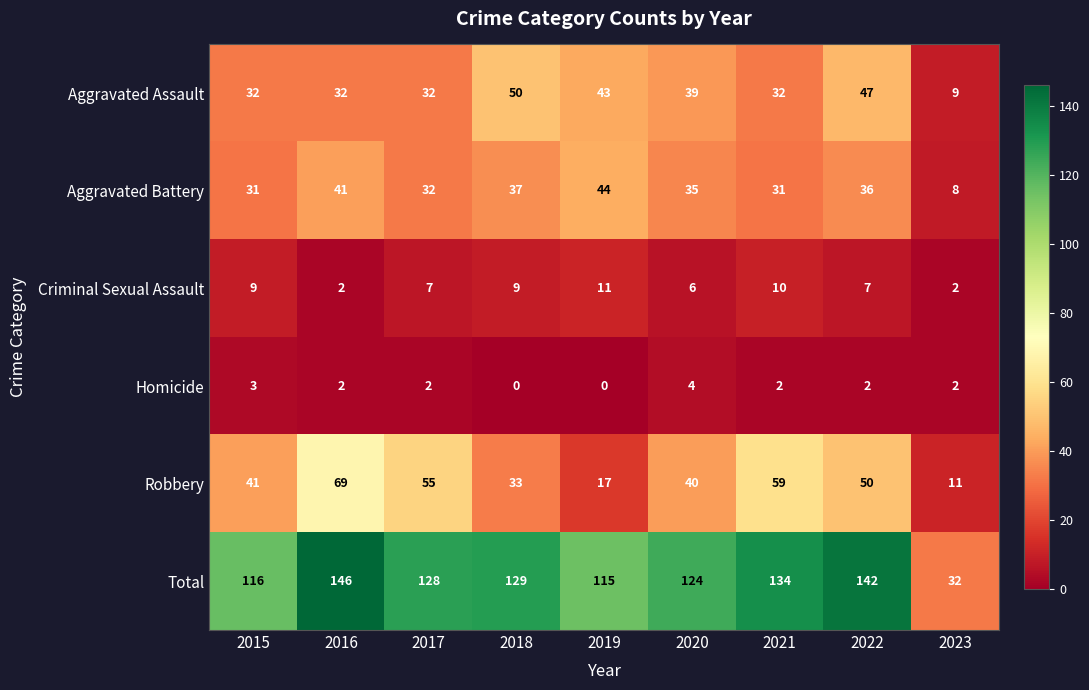

The value of Aggravated Battery at 2020 is 35. True or false?

True